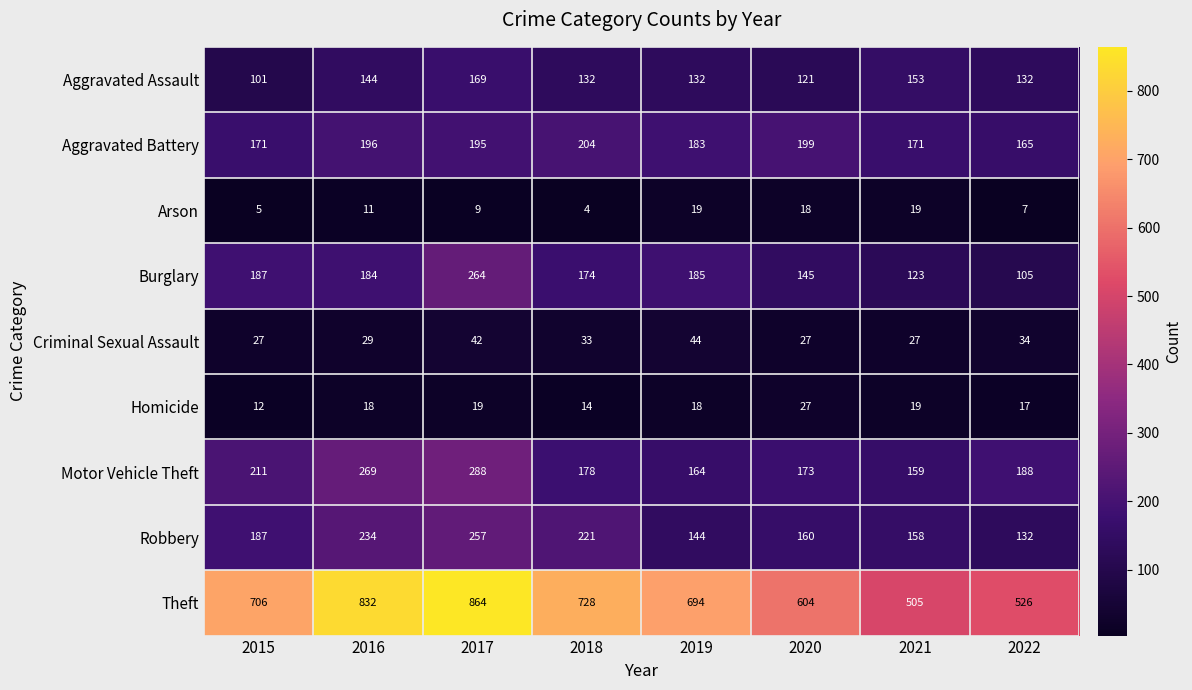

What is the smallest value displayed?

4